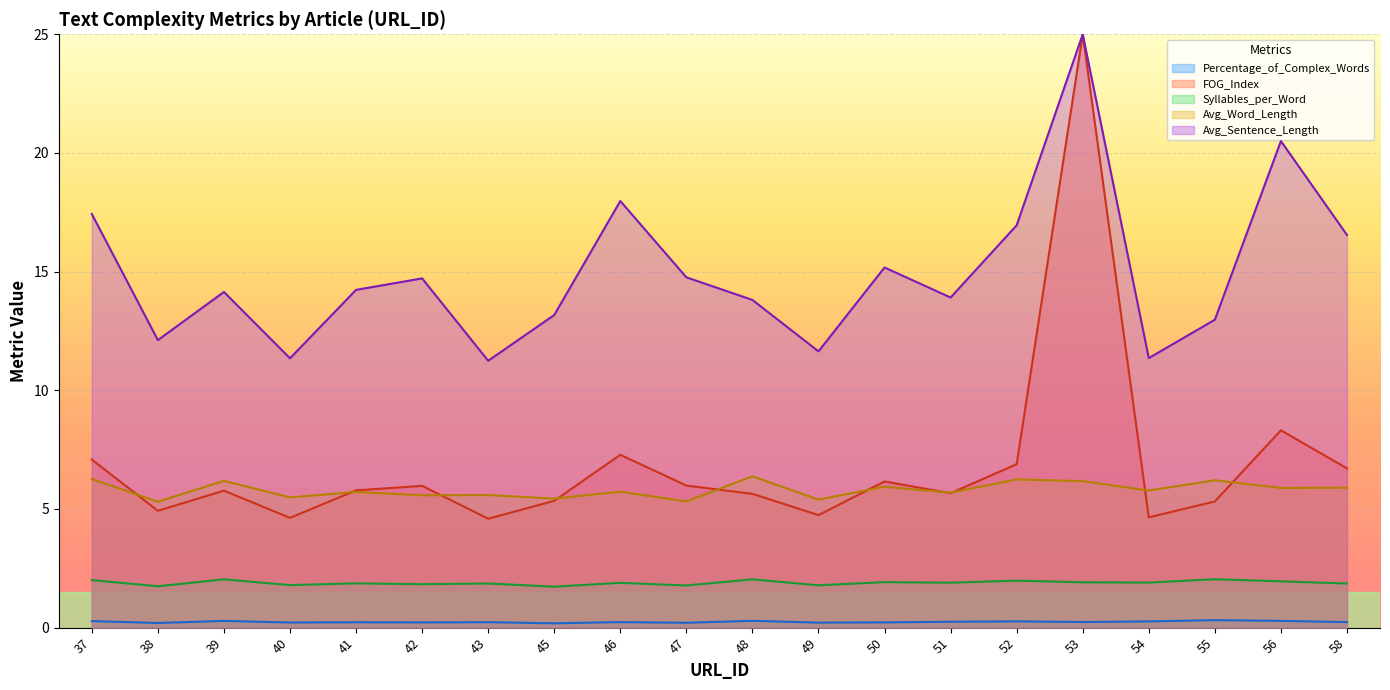

At which category is the sum across all series the highest?

53